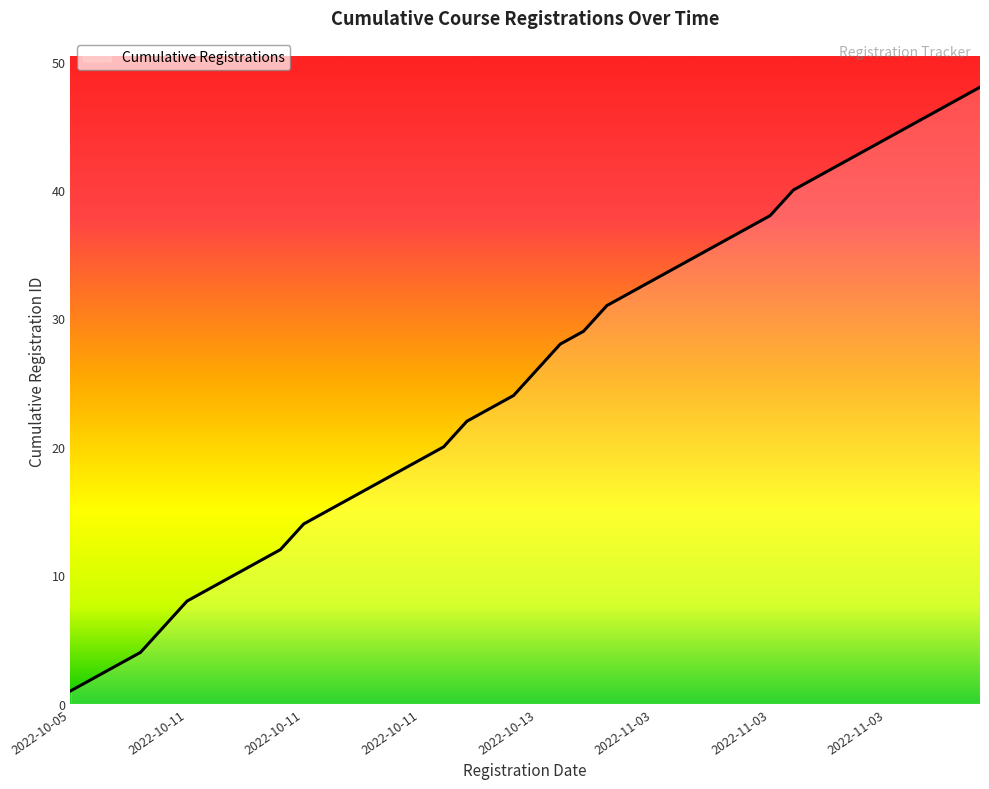

What is the difference between the maximum and minimum values?

47